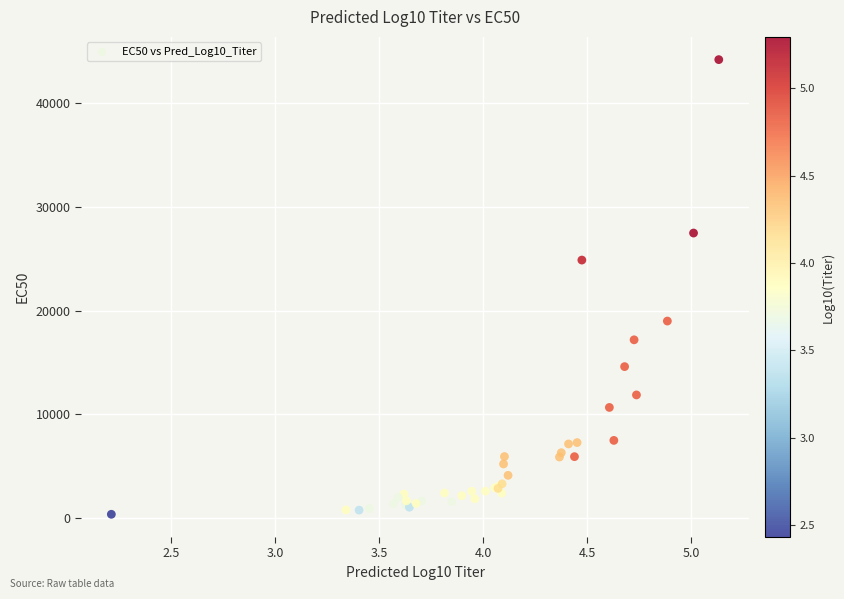

What Y value in the scatter plot is closest to 22278?

24870